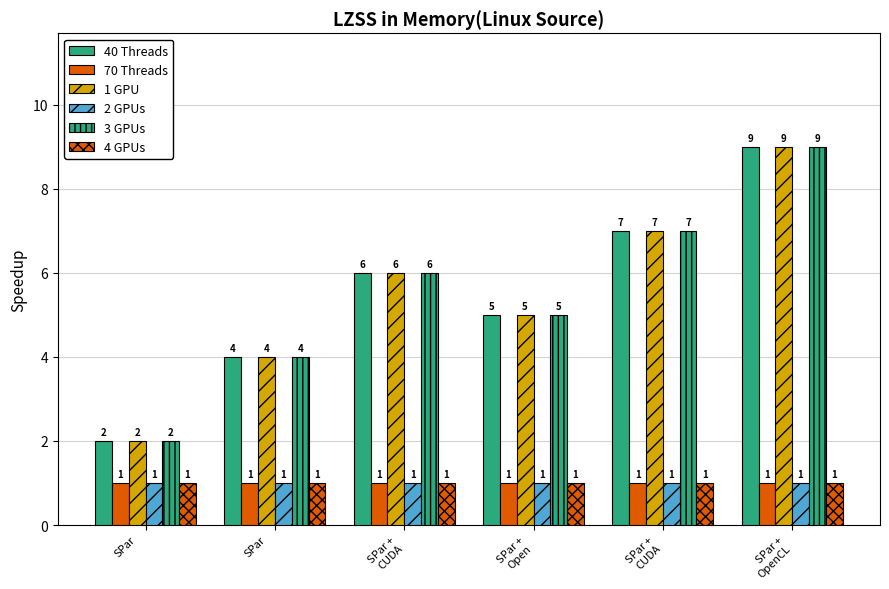

Rank the categories by 40 Threads value from lowest to highest.

SPar
, SPar
, SPar +
Open, SPar +
CUDA, SPar +
CUDA, SPar +
OpenCL